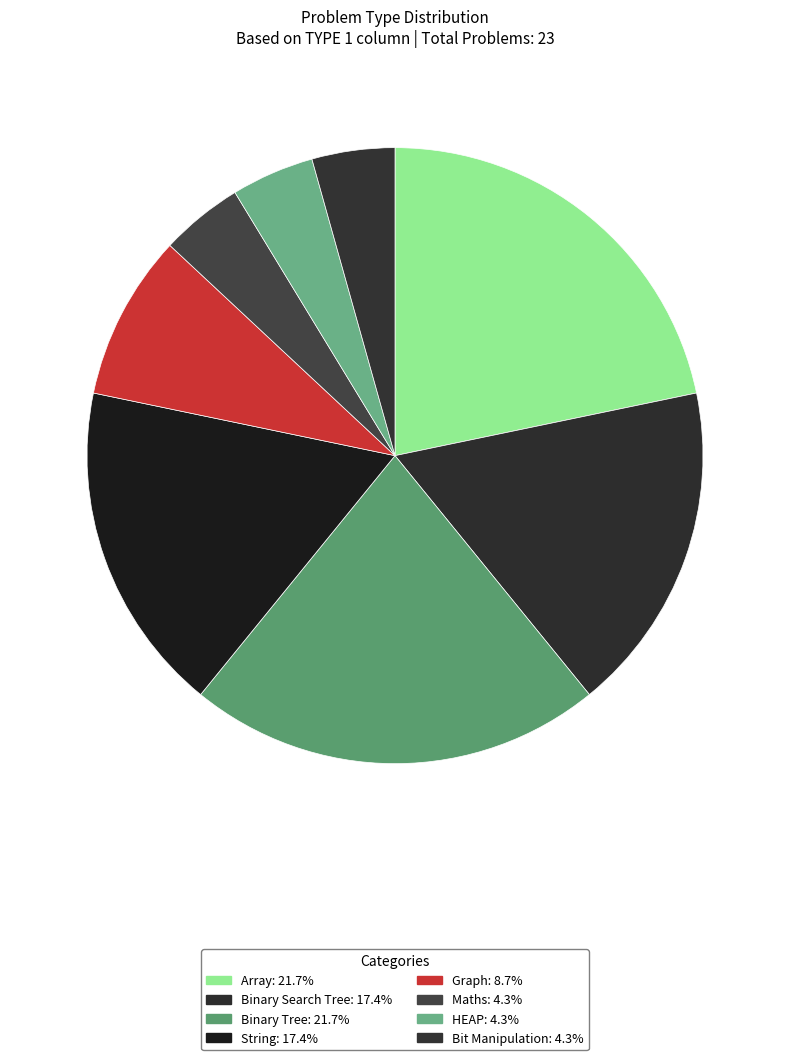

What portion of the pie excludes HEAP?

95.7%